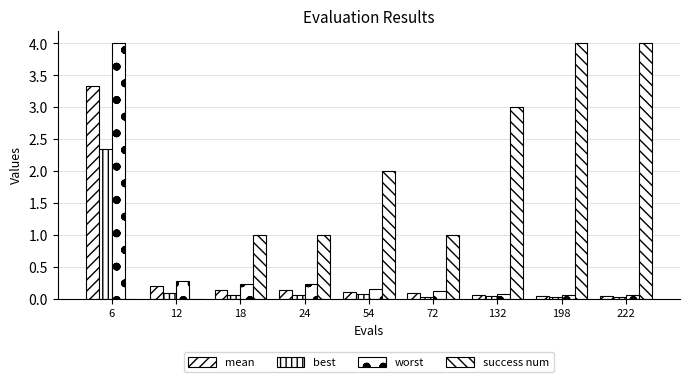

The mean series shows 0.1 at 18. True or false?

True